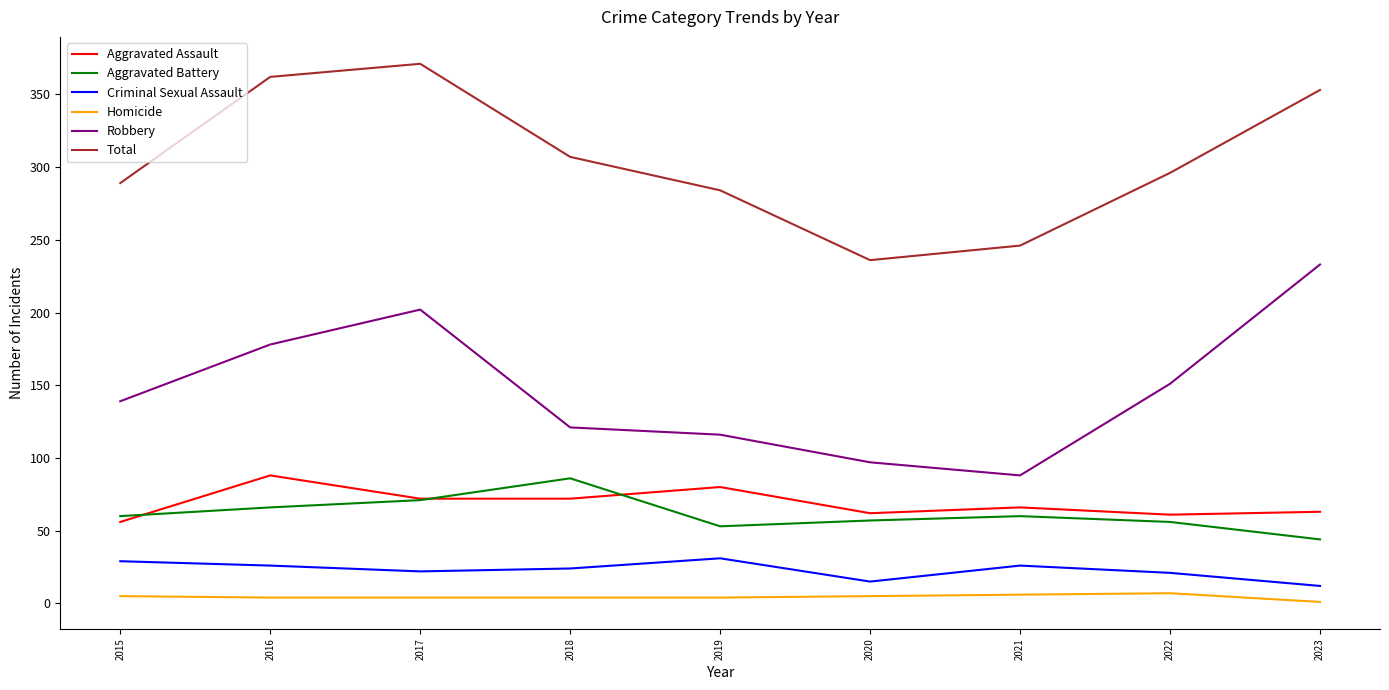

Which series has the largest total across all categories?

Total